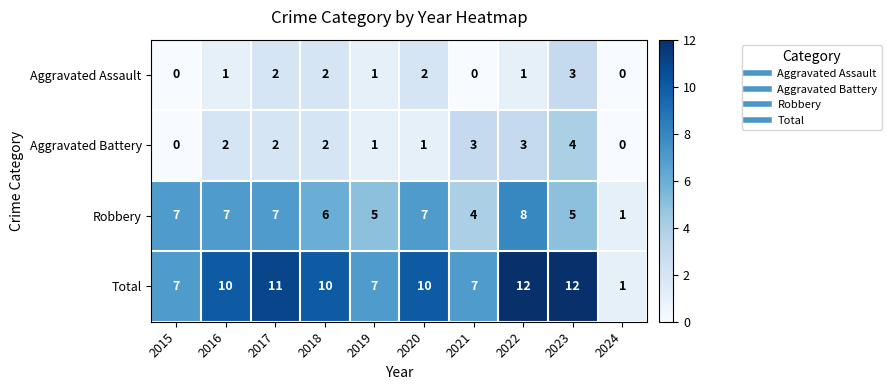

What is the difference between the second highest and minimum values in the Robbery series?

6